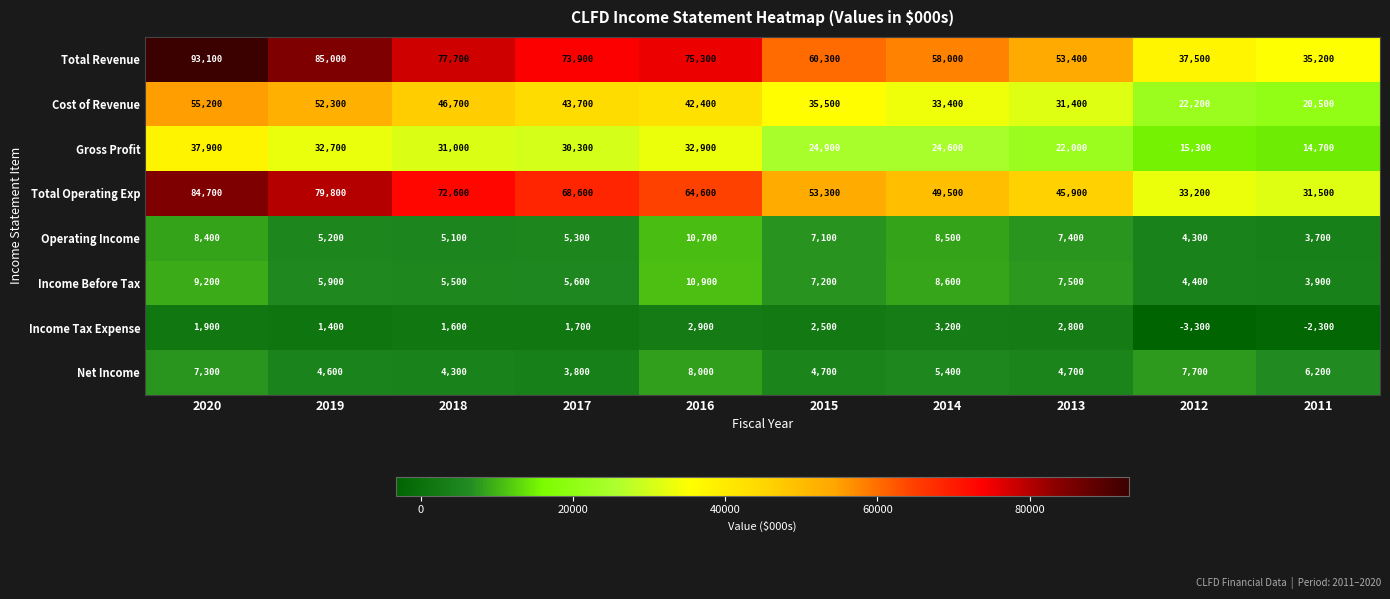

Which series changed the most between 2019 and 2013?

Total Operating Exp